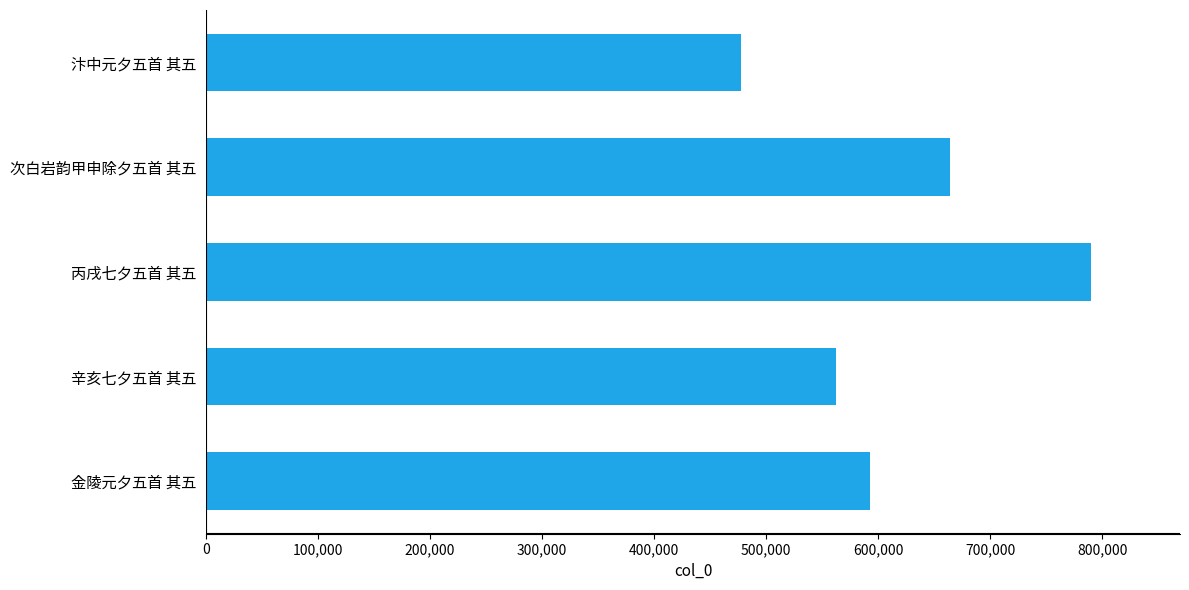

What is the approximate value at 辛亥七夕五首 其五, to the nearest 50?

562350